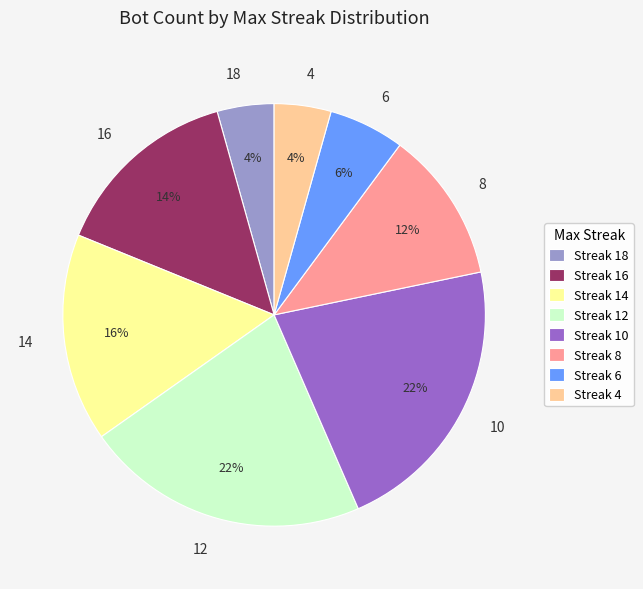

To the nearest percent, what is the combined percentage of 4 and 8?

16%